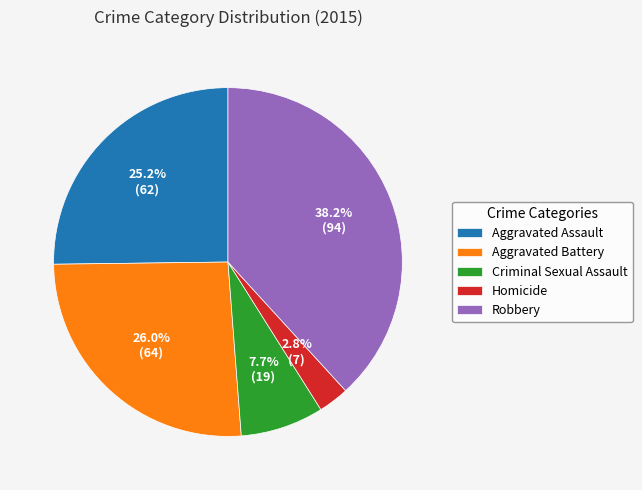

Between Robbery and Aggravated Assault, which is larger?

Robbery